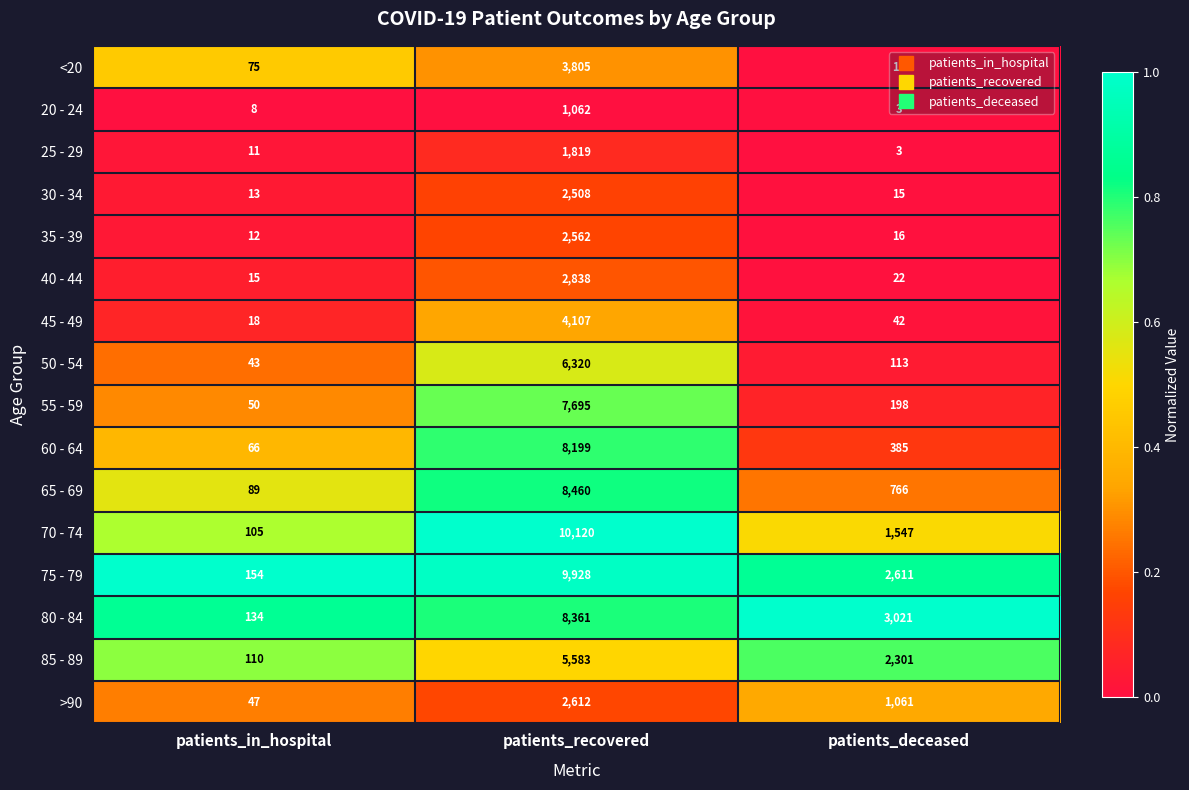

What is the greatest value displayed?

10120